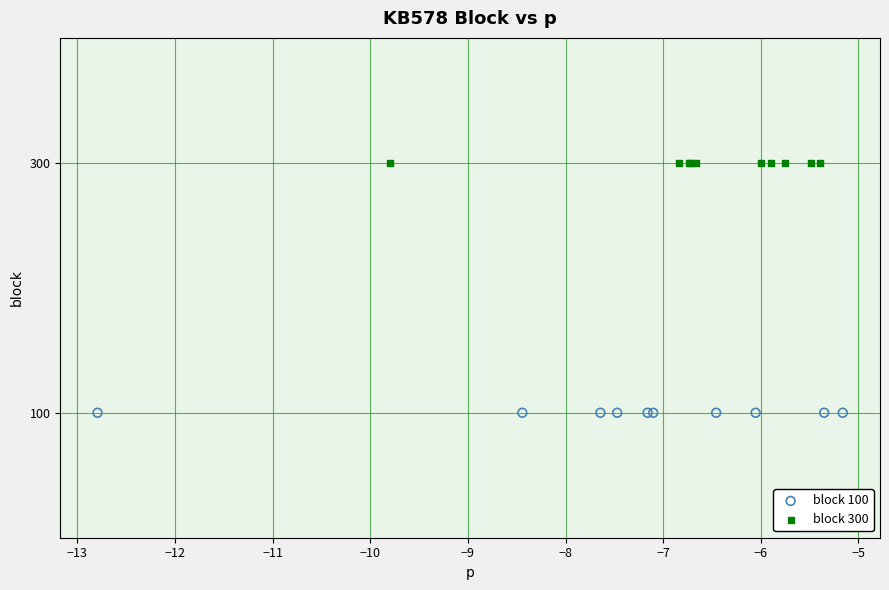

Which series contains the highest Y value?

block 300